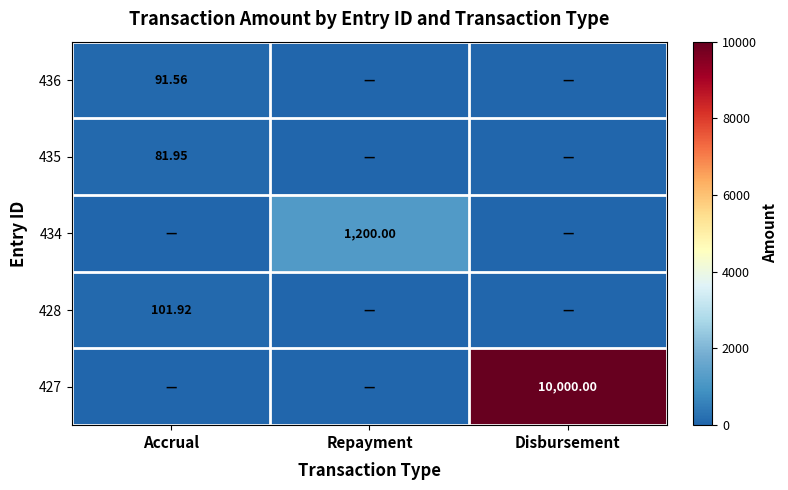

At how many categories does at least one series exceed 6684?

1